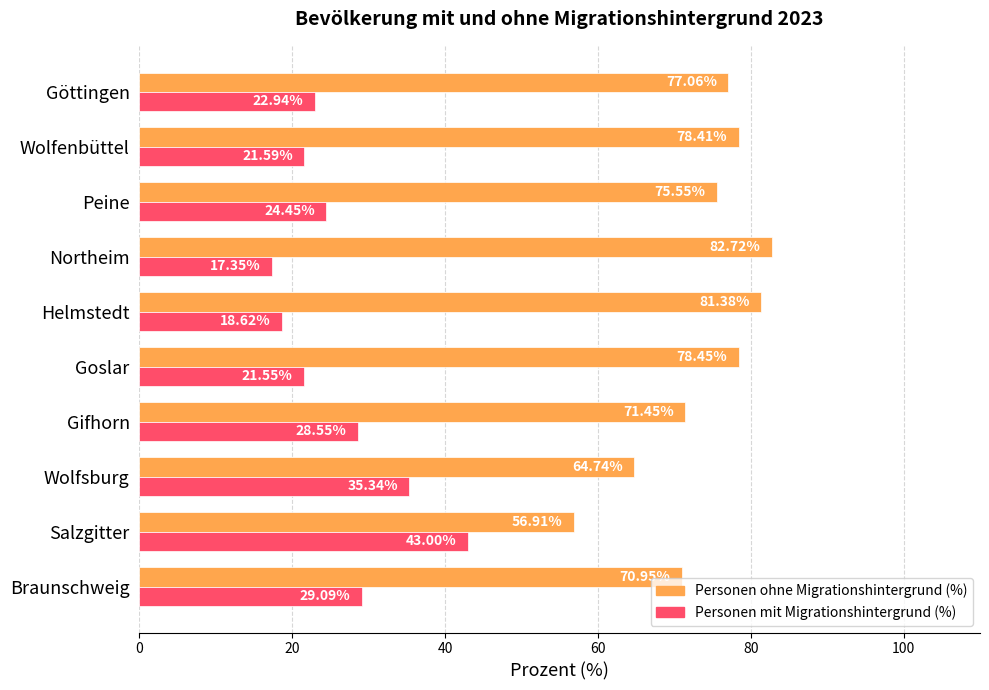

Which series has the widest spread of values?

Personen ohne Migrationshintergrund (%)